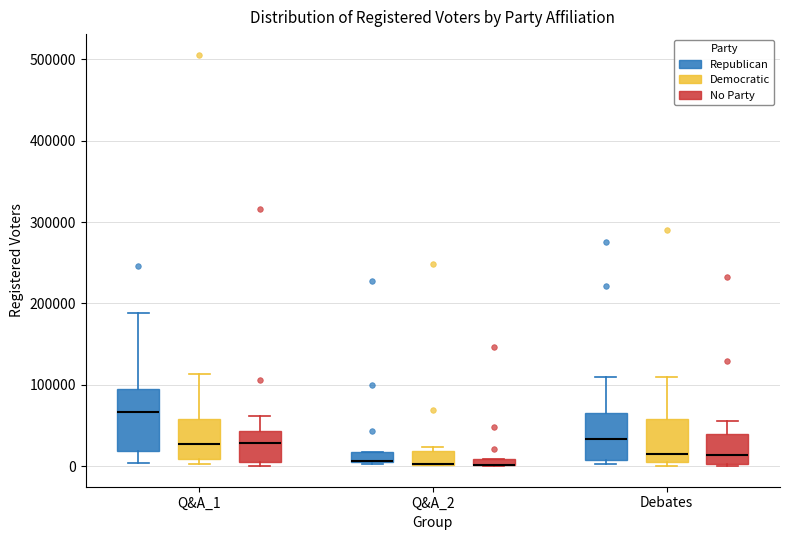

Which box is the tallest, from its lower edge to its upper edge?

Q&A_1 (Republican)